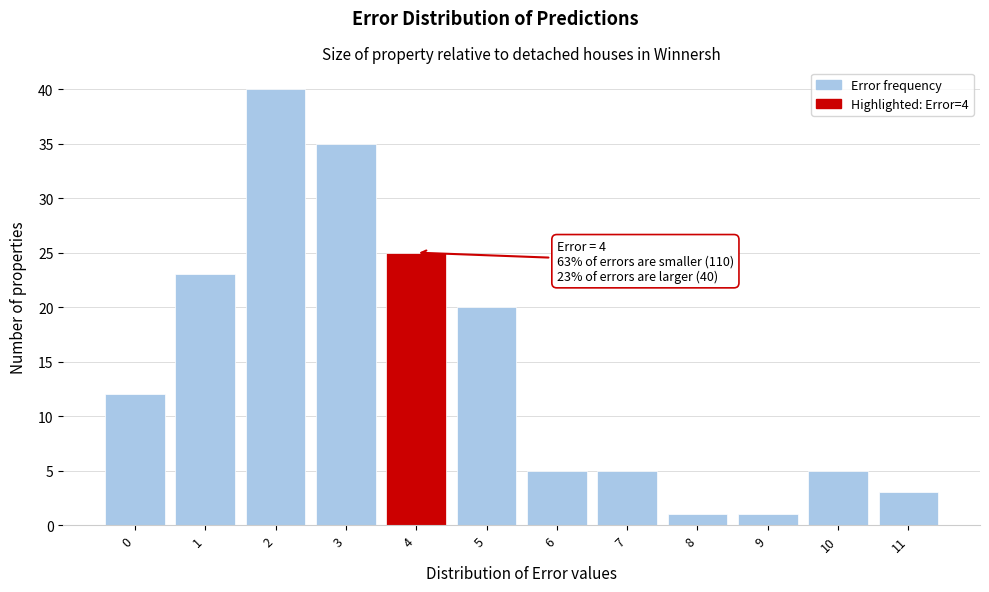

Over which range of the x-axis is the bar tallest?

1.5 to 2.5